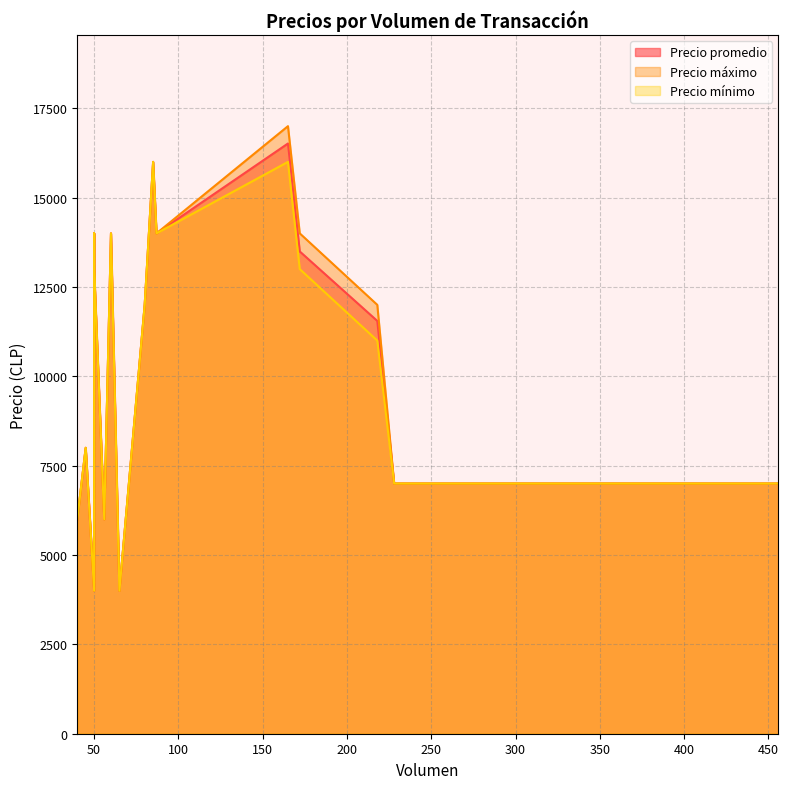

List the labels in order of Precio promedio value, smallest first.

65, 50, 40, 56, 456, 228, 45, 218, 80, 80, 50, 50, 172, 87, 87, 50, 60, 85, 85, 165